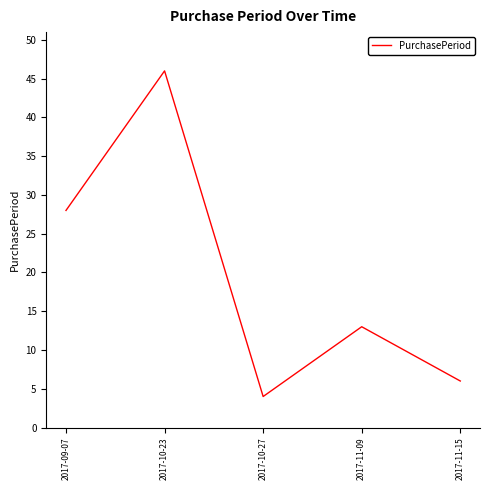

Does the chart have visible grid lines?

No